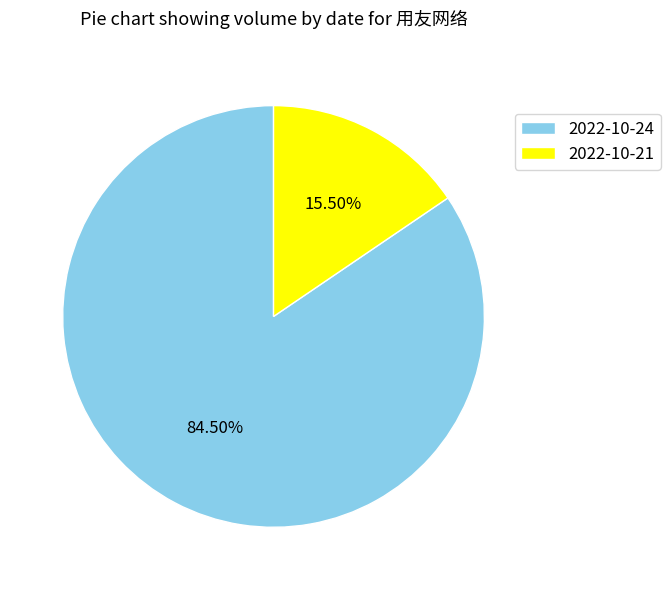

Is the sum of 2022-10-24 and 2022-10-21 greater than half?

Yes